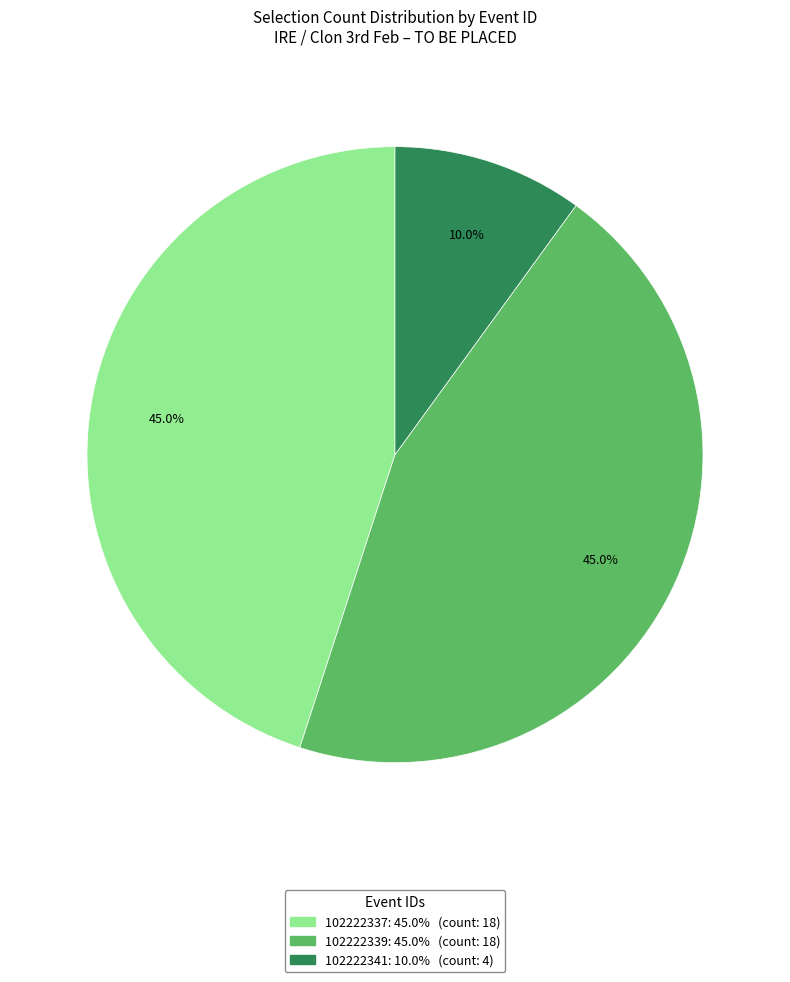

Which has a higher value, 102222341 or 102222339?

102222339